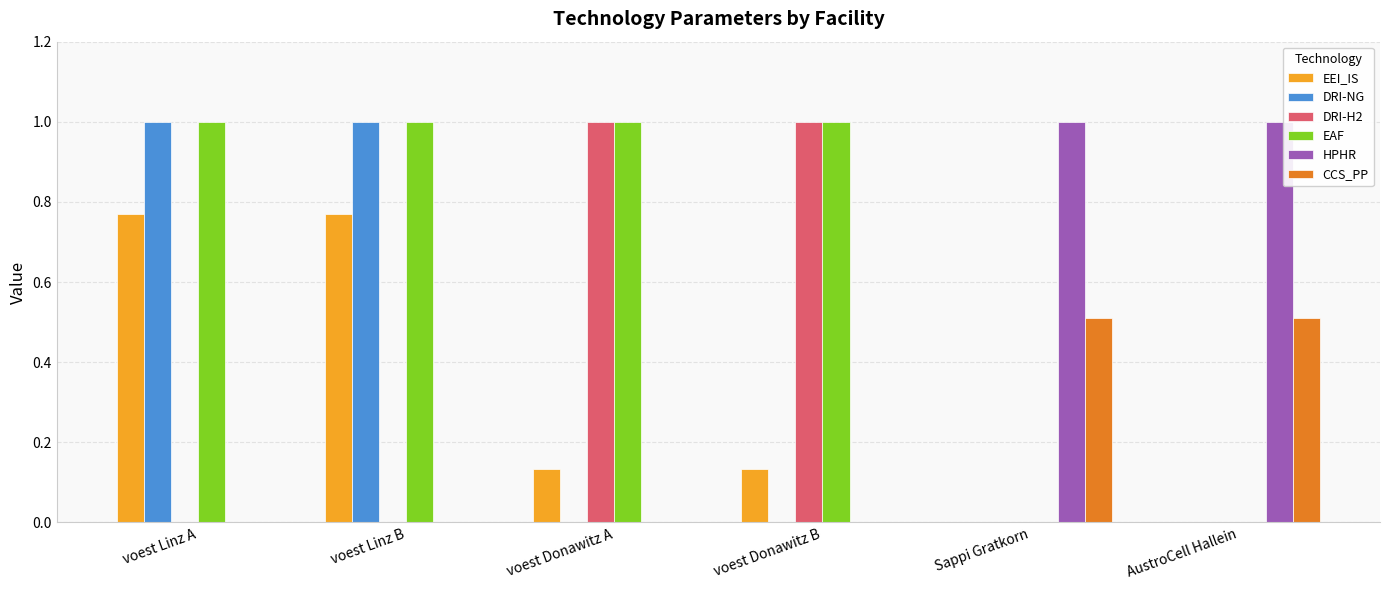

How many series are shown in this chart?

6